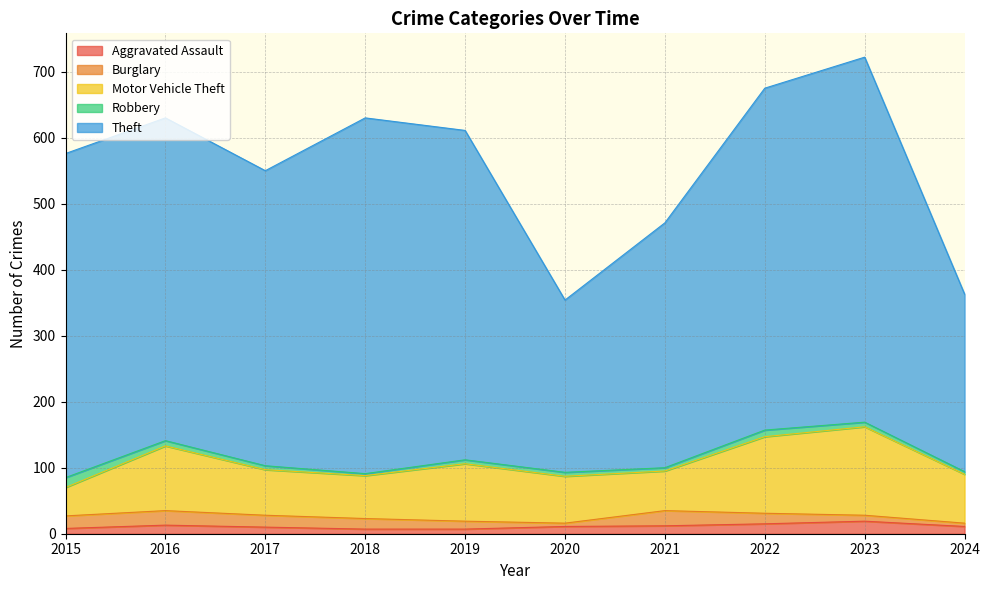

How many lines are shown in the chart?

5